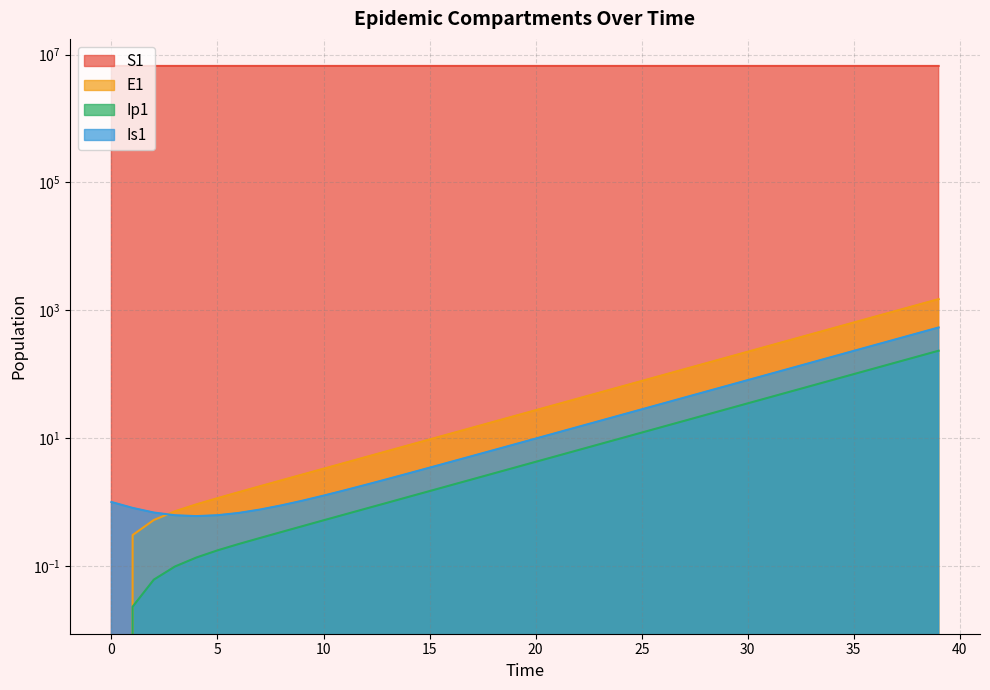

What is the average value of the Is1 series?

70.9